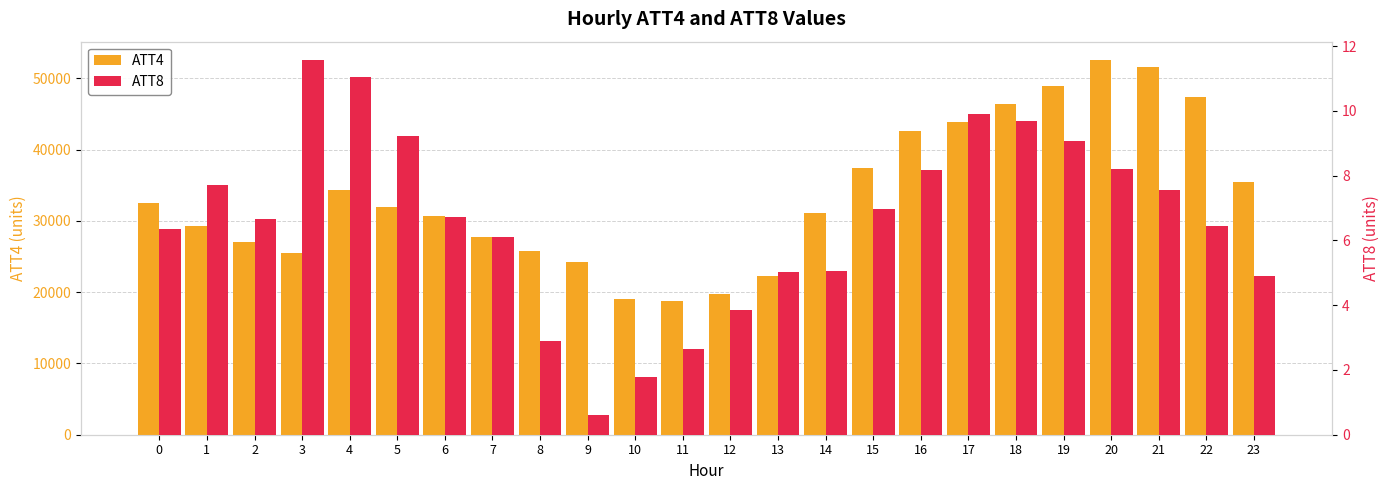

Which category has the highest value in the ATT4 series?

20